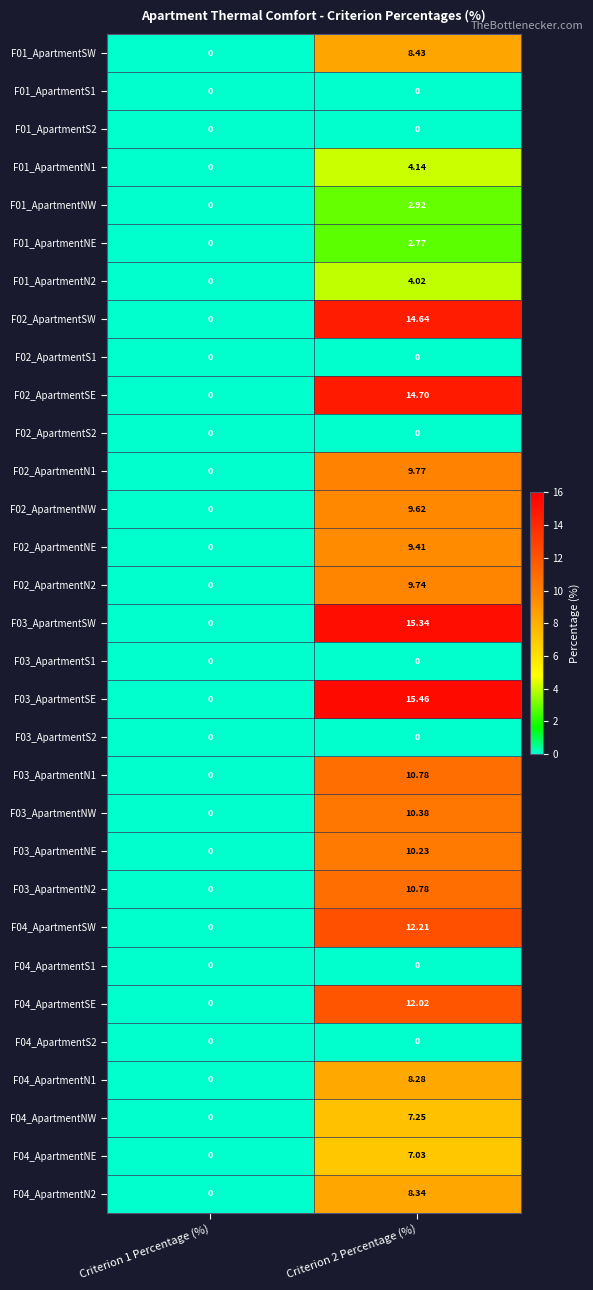

Is the value of F04_ApartmentSE at Criterion 2 Percentage (%) greater than the value of F02_ApartmentSW at Criterion 1 Percentage (%)?

Yes